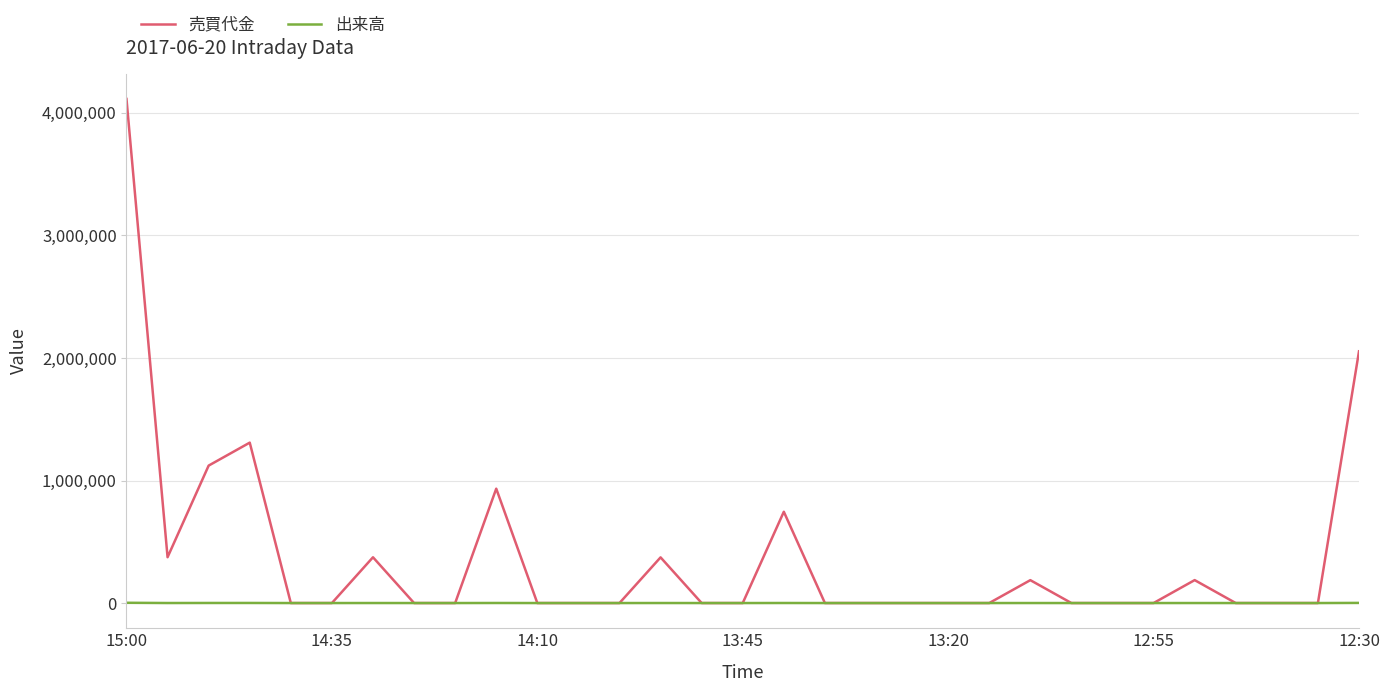

Which series has the widest spread of values?

売買代金